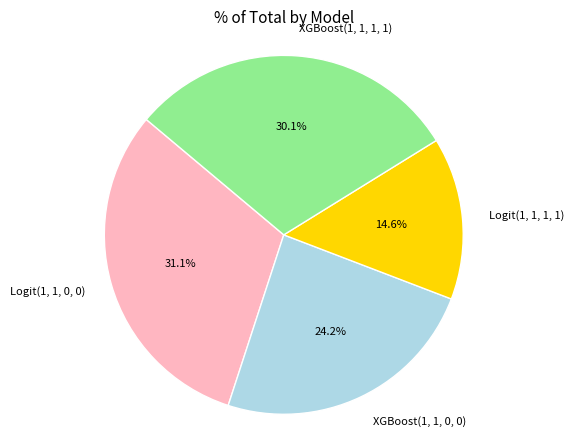

To the nearest percent, what portion does Logit(1, 1, 1, 1) represent?

15%